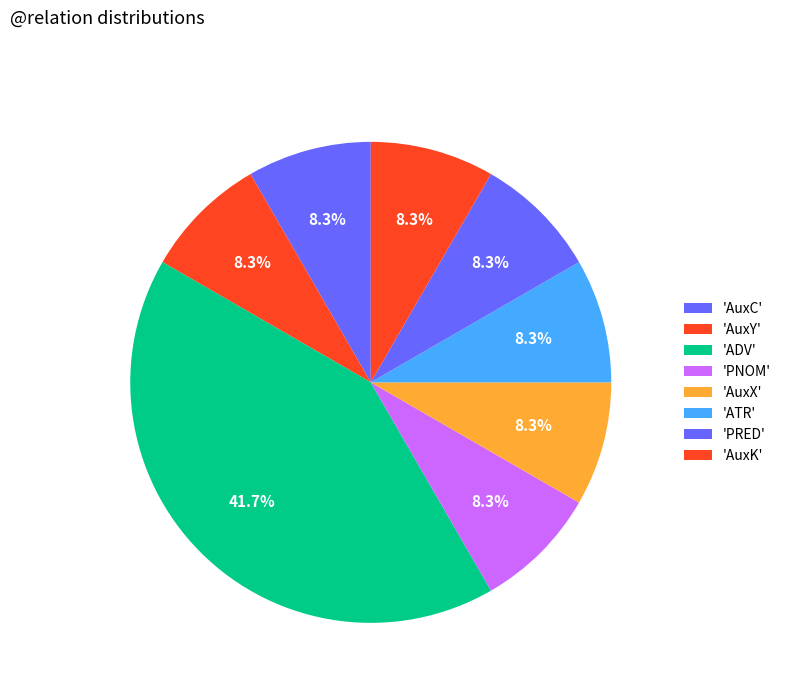

How many slices are in this pie chart?

8